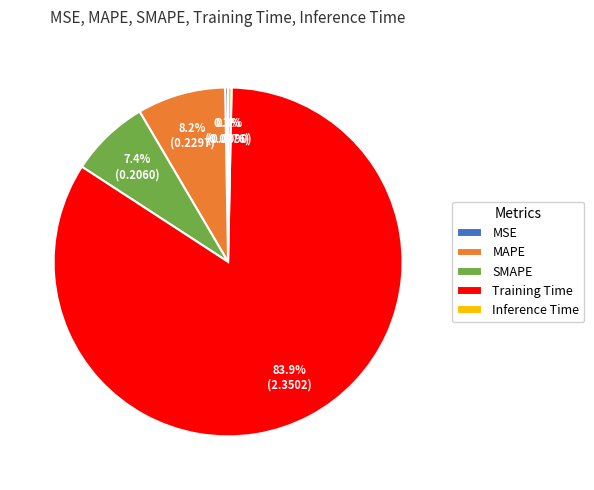

Which slice is the largest?

Training Time